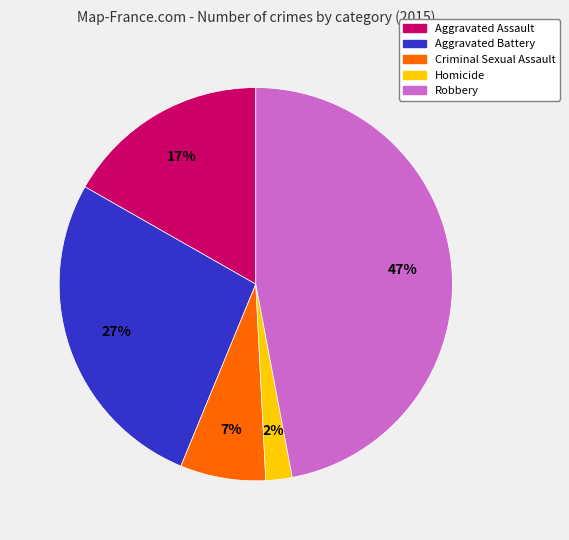

To the nearest percent, what portion does Robbery represent?

47%